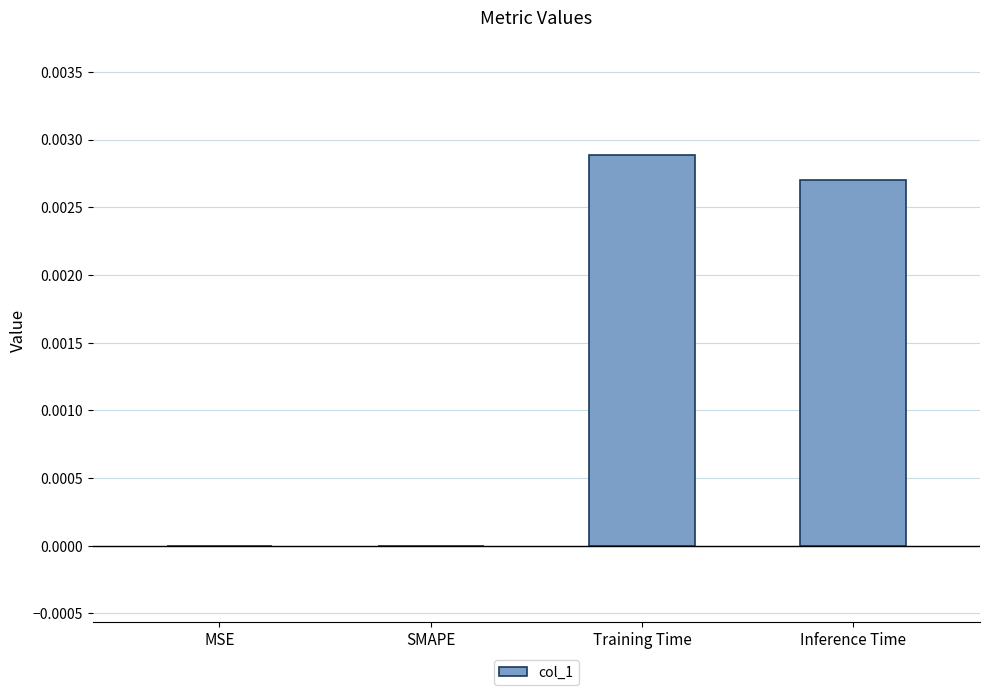

How many values are between 0 and 1?

4